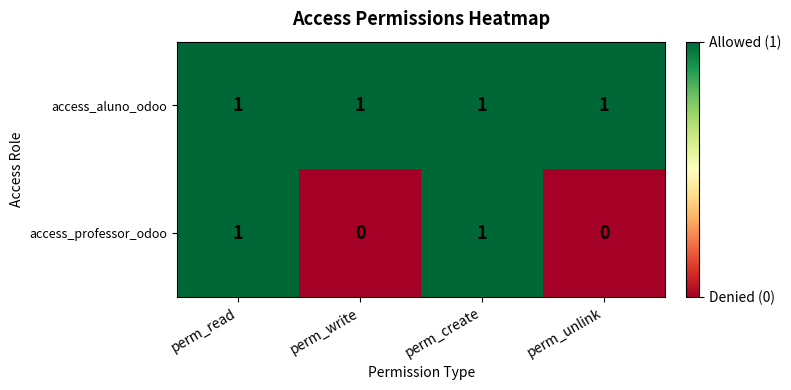

Count the number of data series in this chart.

2